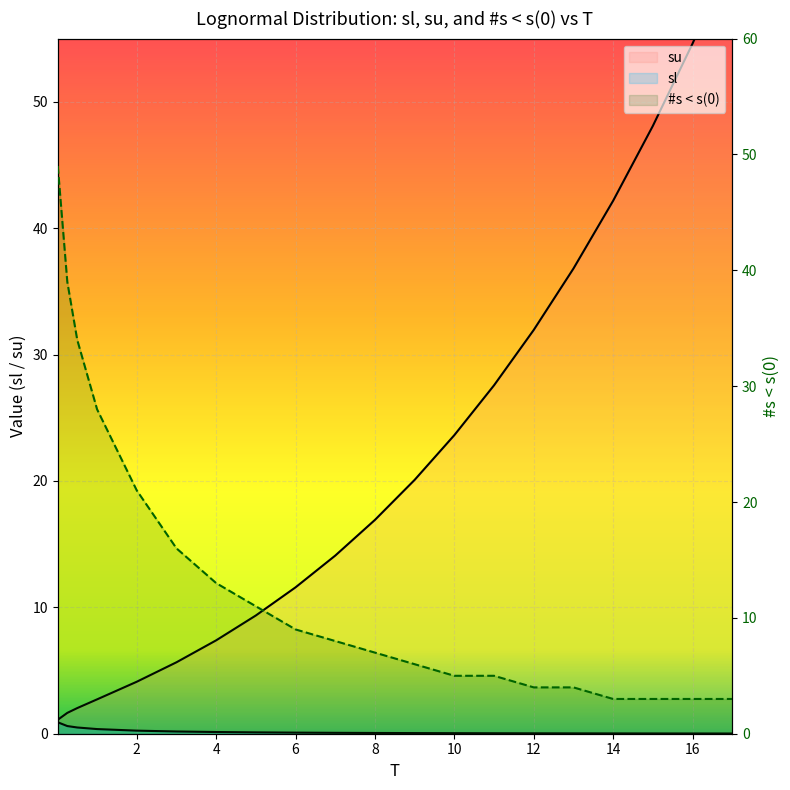

How many categories are shown in the chart?

20